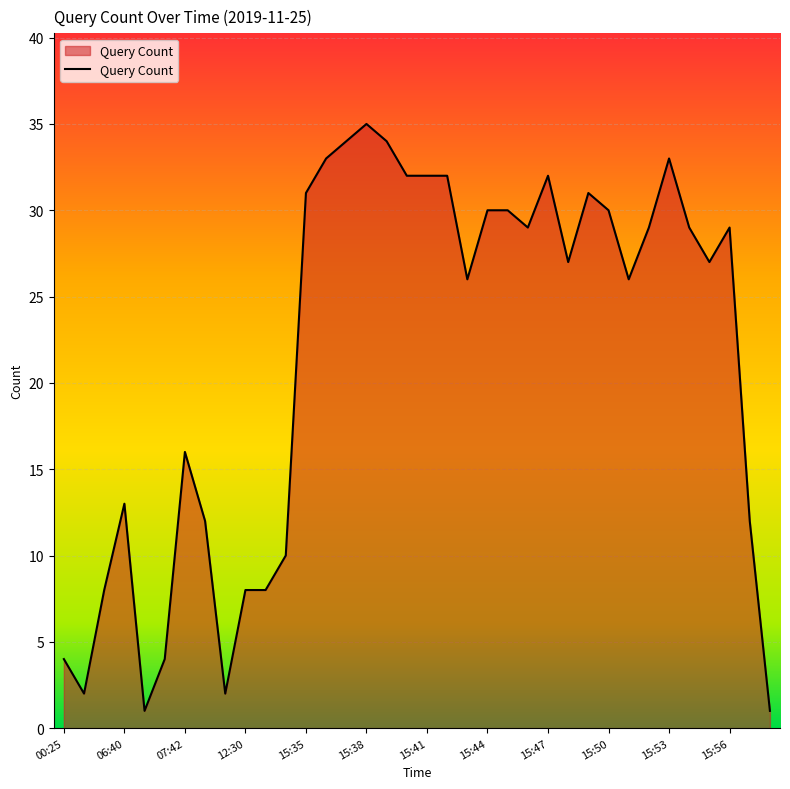

Reading left to right, transcribe all the data shown in this chart.

4	2	8	13	1	4	16	12	2	8	8	10	31	33	34	35	34	32	32	32	26	30	30	29	32	27	31	30	26	29	33	29	27	29	12	1